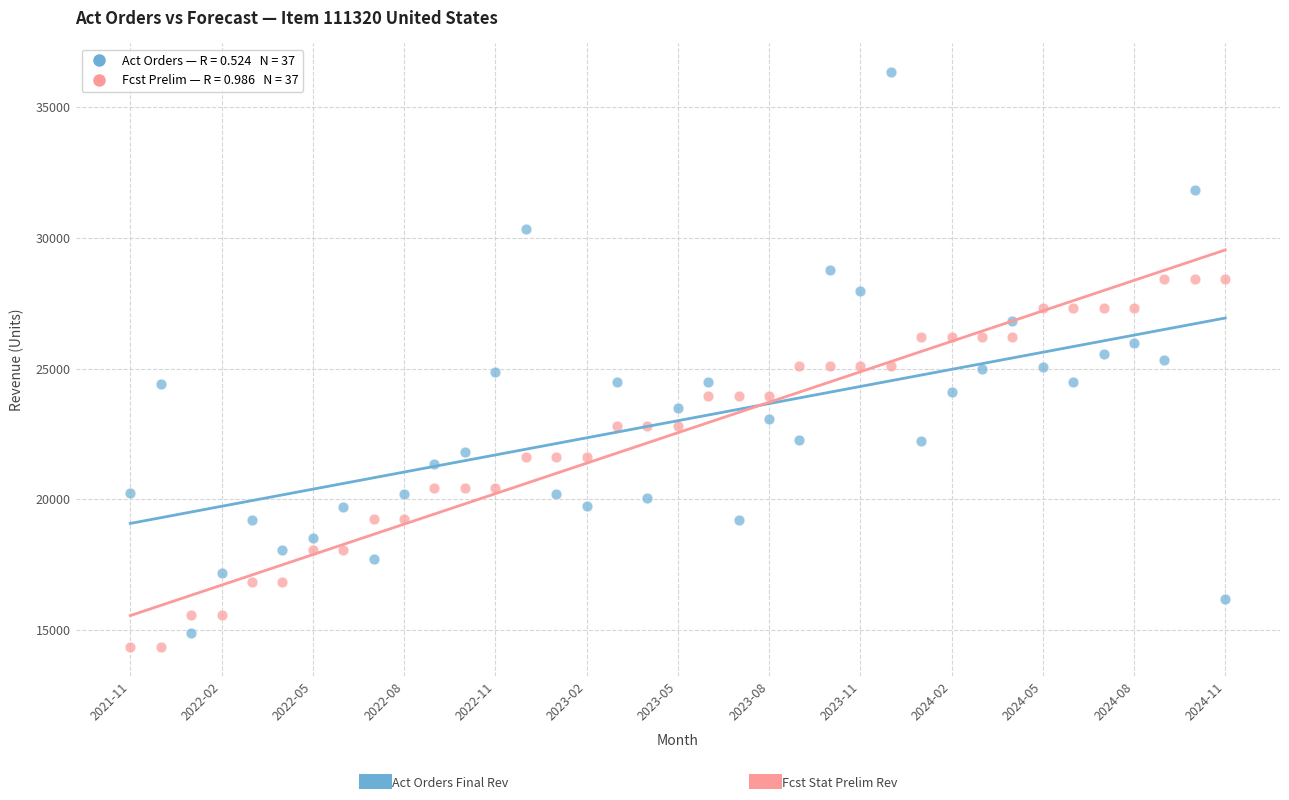

Across all data points, what is the range of Y values (max minus min)?

22003